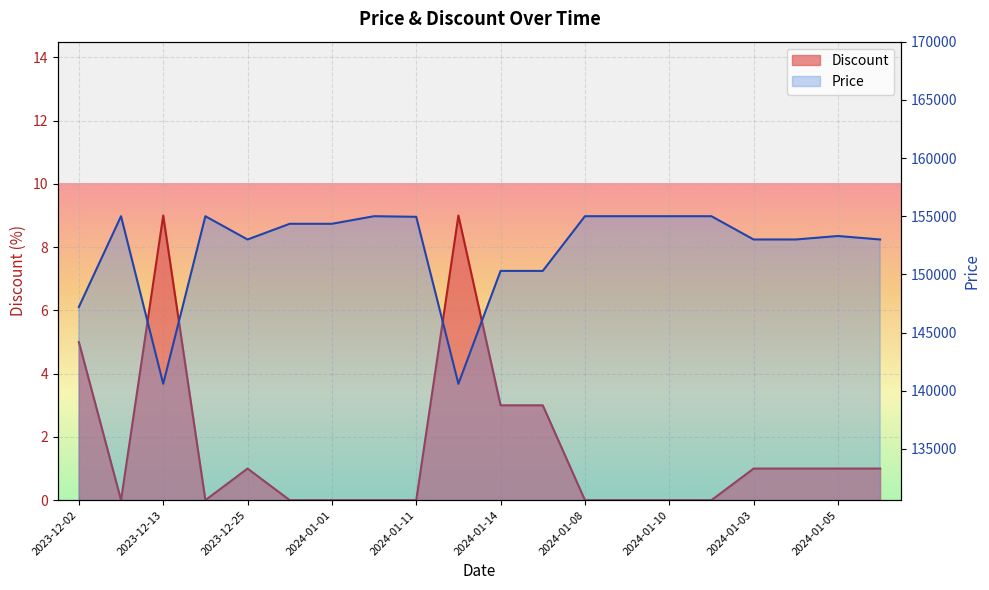

How many lines are shown in the chart?

2